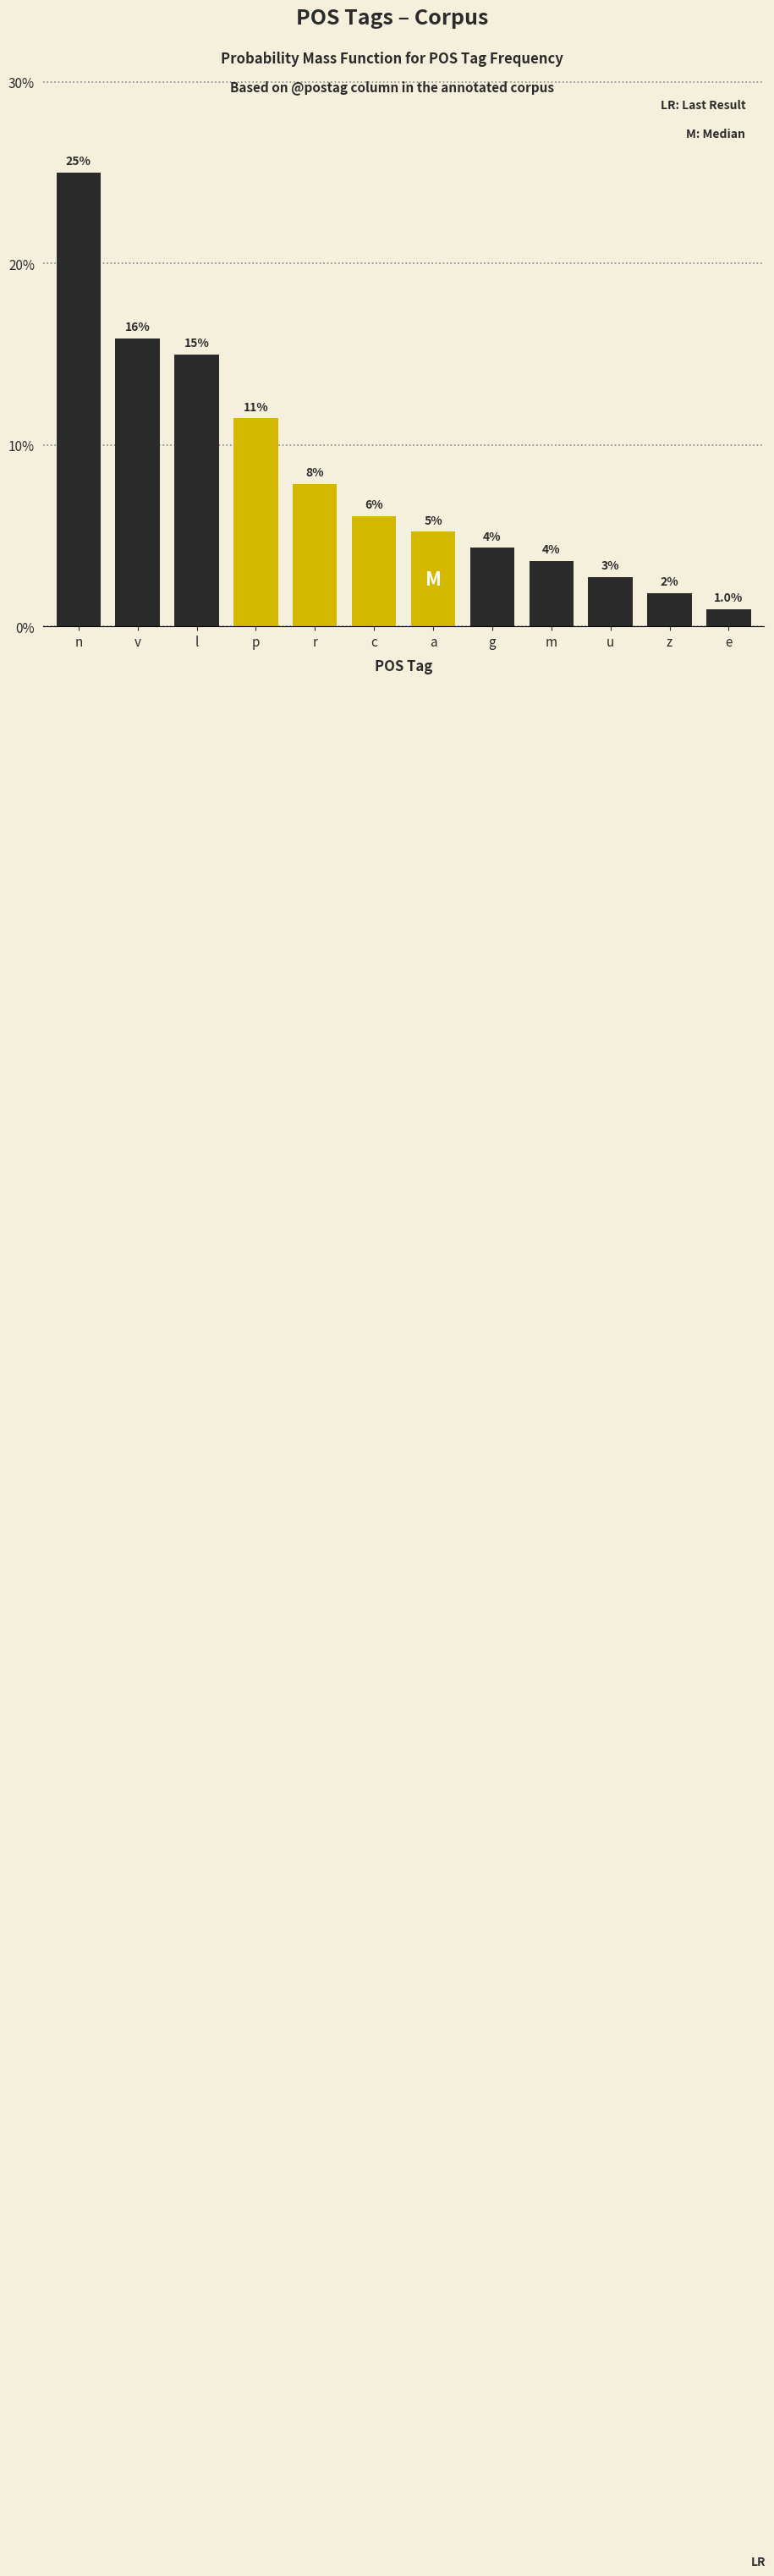

Are the bars horizontal?

No